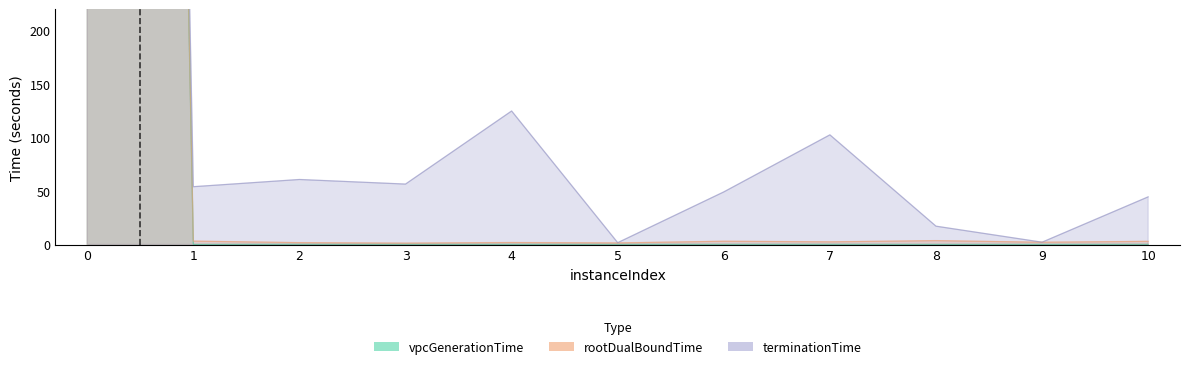

What is the value of the rootDualBoundTime point at the 10th from the left?

2.2